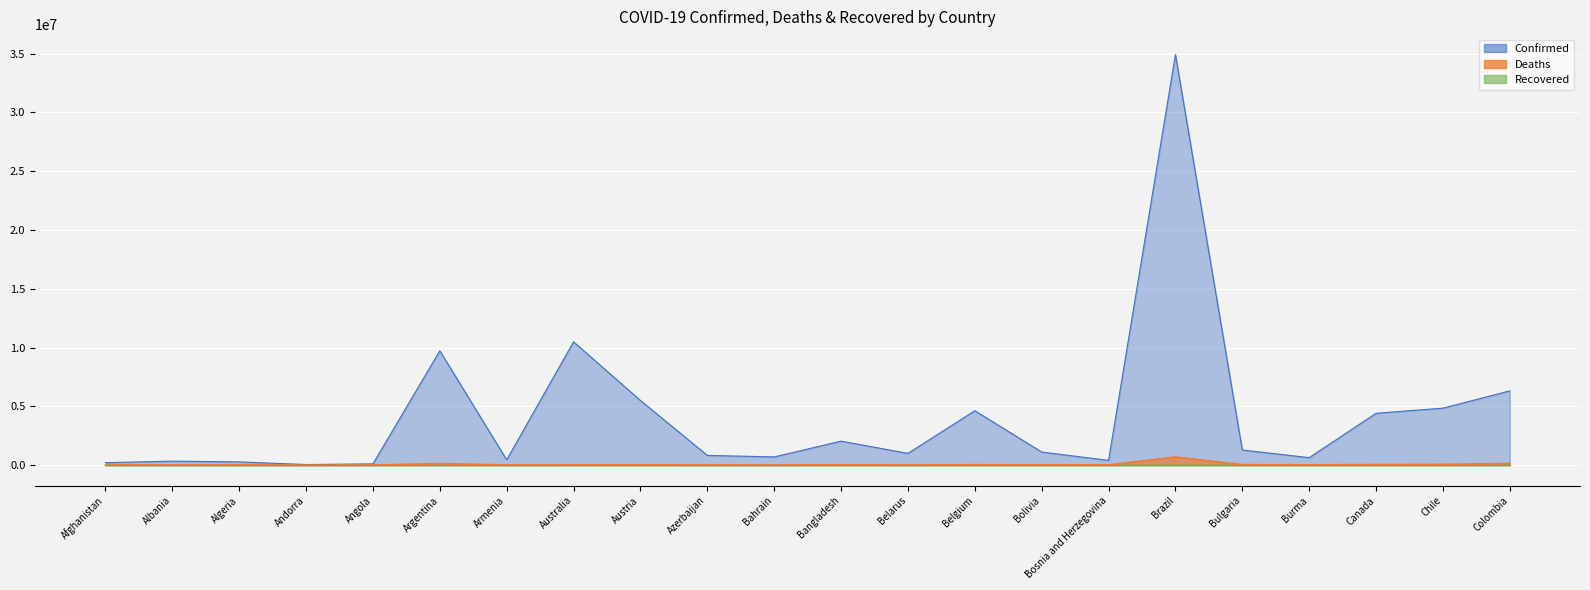

Where is the first local minimum for Confirmed?

Andorra